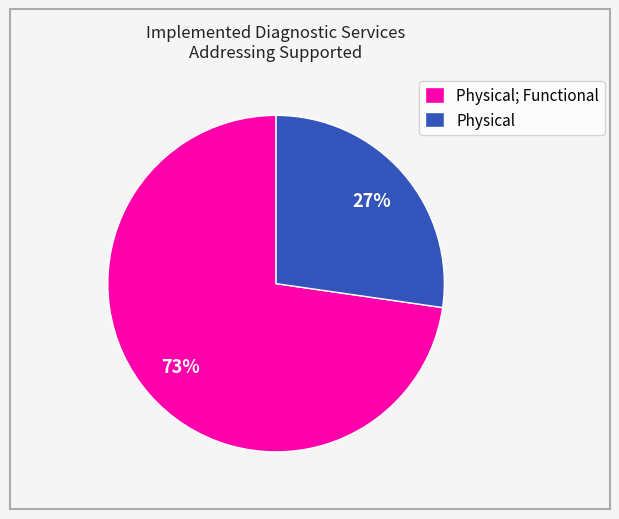

How many slices are in this pie chart?

2